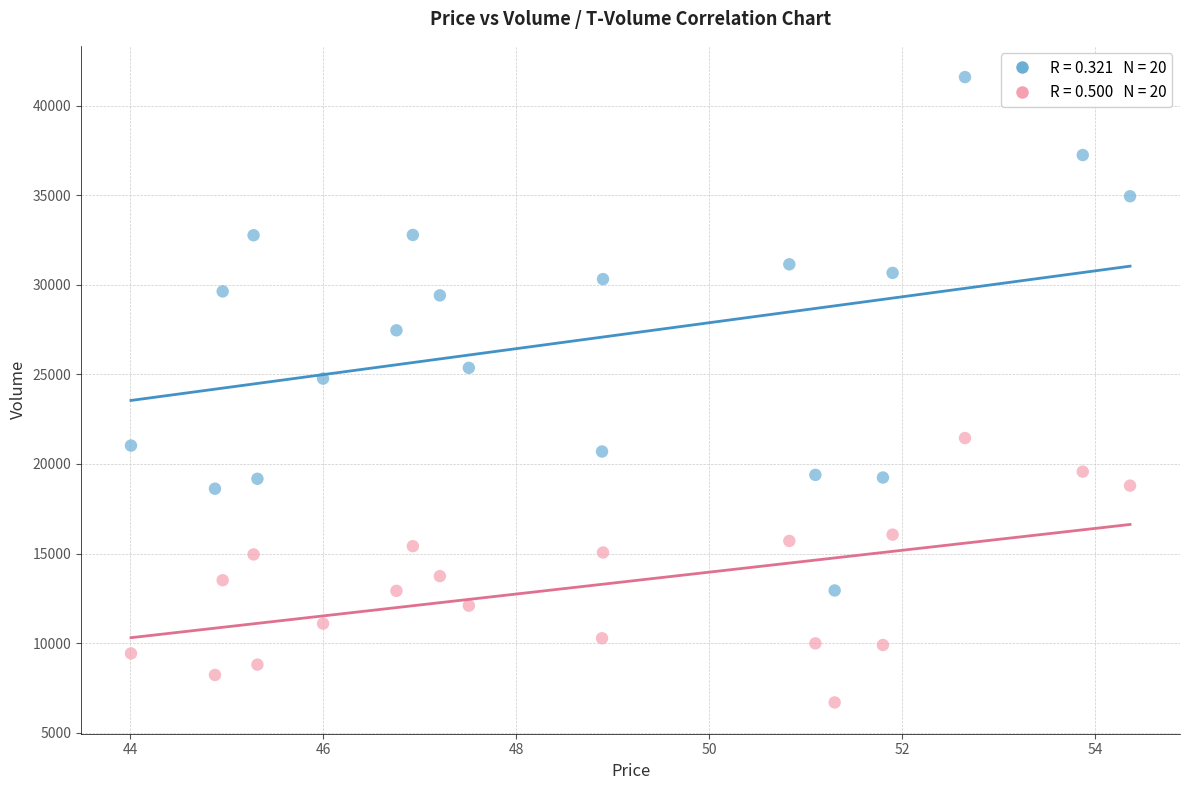

Across all data points, what is the range of Y values (max minus min)?

34916